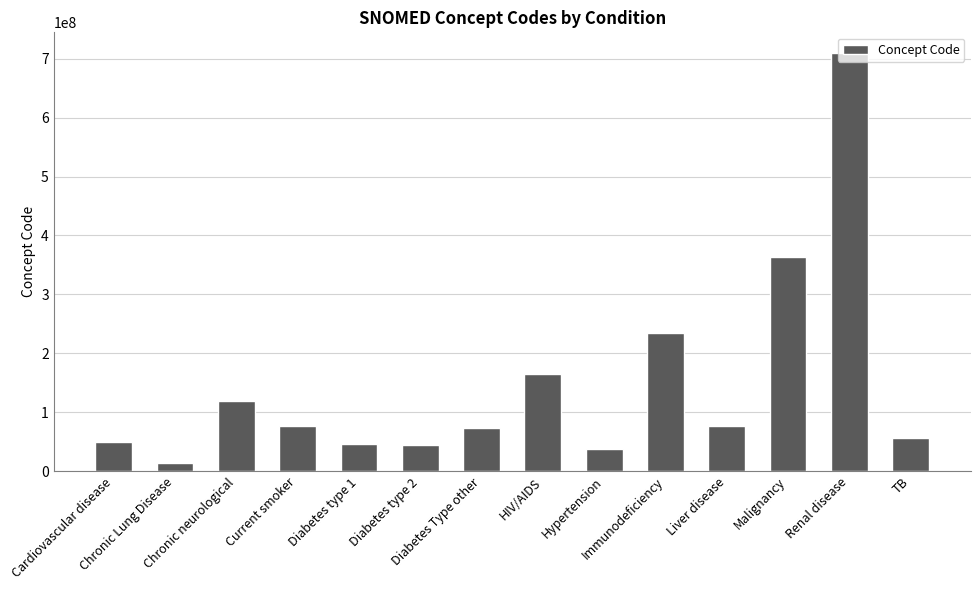

What is the greatest value displayed?

709044004